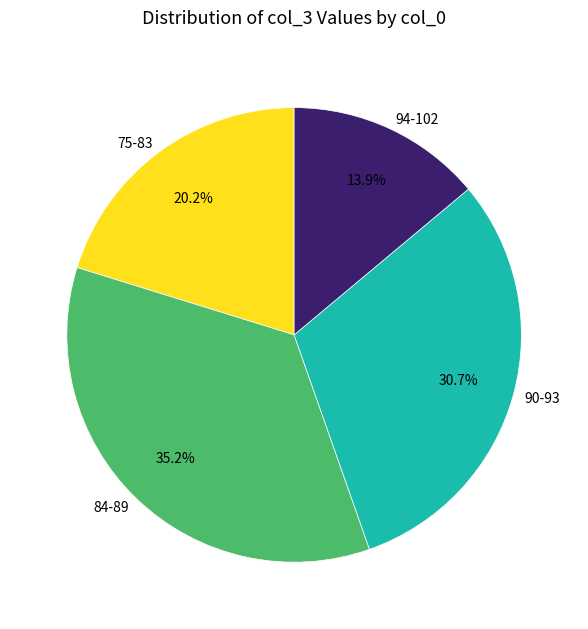

Combined, what portion of the pie is 90-93 and 84-89?

65.9%